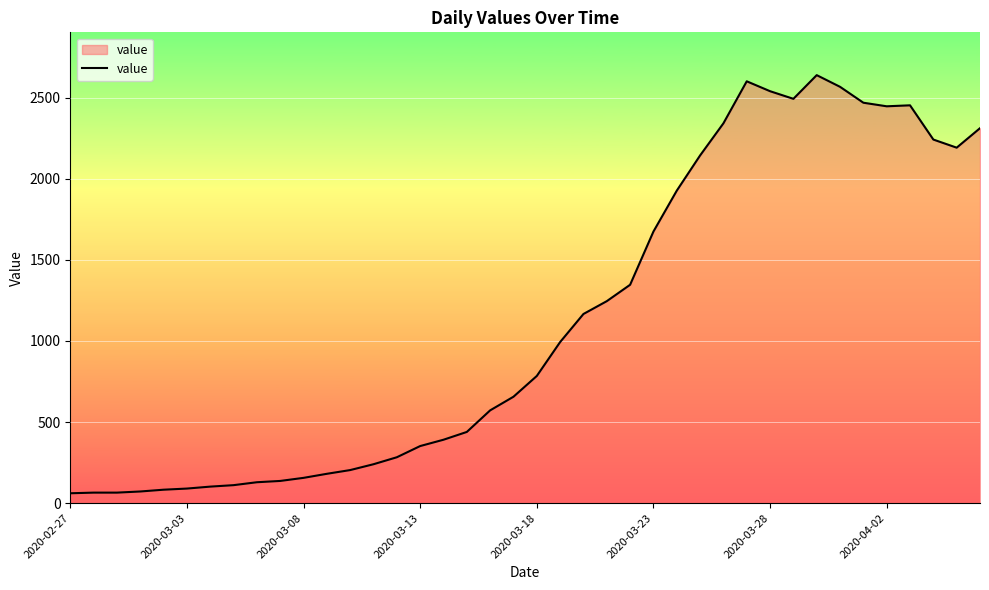

What is the smallest value displayed?

61